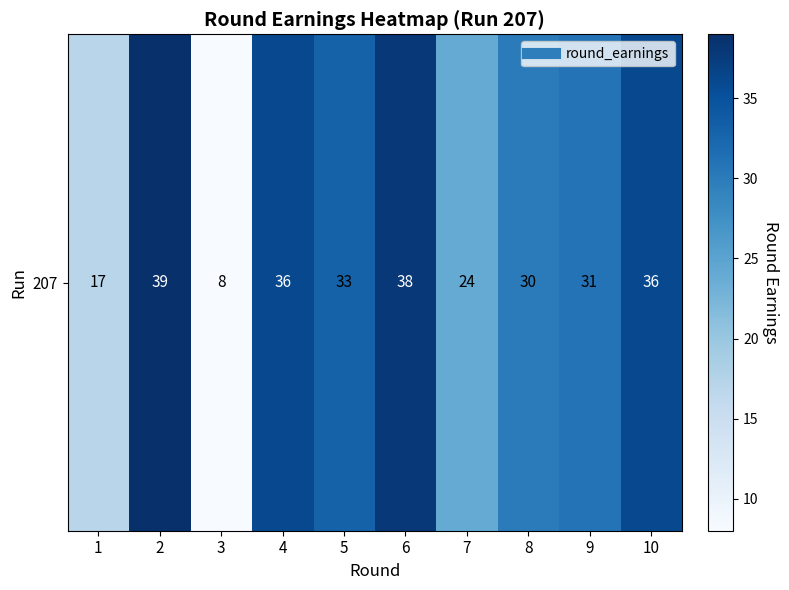

Rank the categories by value from highest to lowest.

2, 6, 4, 10, 5, 9, 8, 7, 1, 3